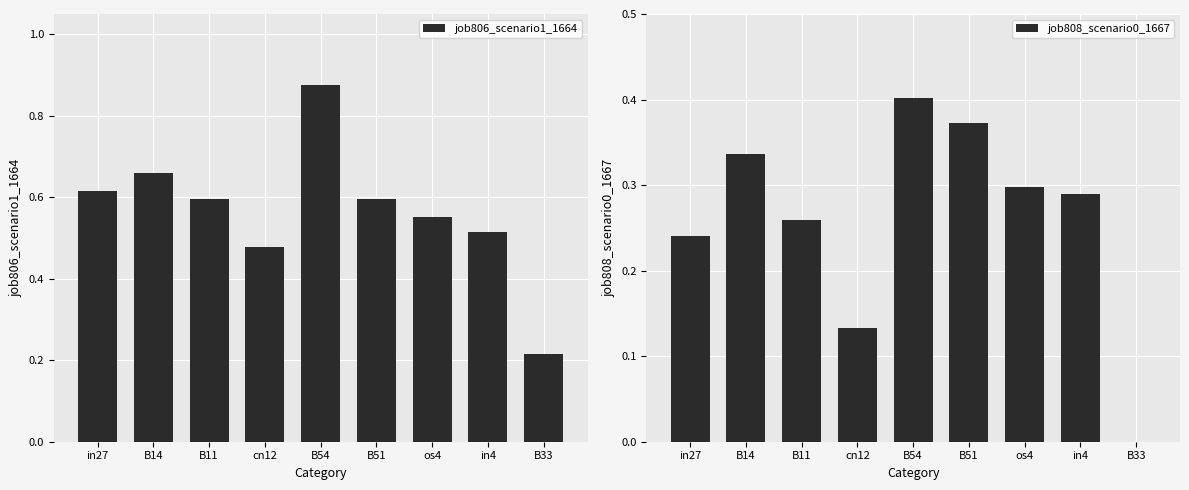

Between B54 and B33, which is larger?

B54